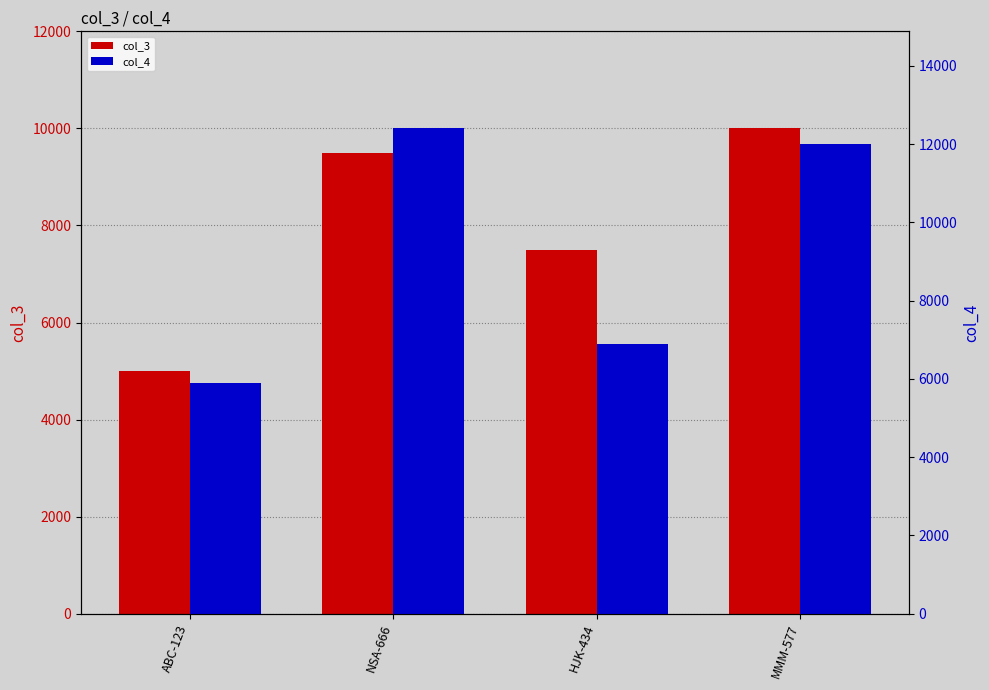

Reading left to right, extract all data points from this chart.

col_3: ABC-123=5000.0	NSA-666=9500.0	HJK-434=7500.0	MMM-577=10000.0
col_4: ABC-123=5900.0	NSA-666=12400.0	HJK-434=6900.5	MMM-577=12000.0